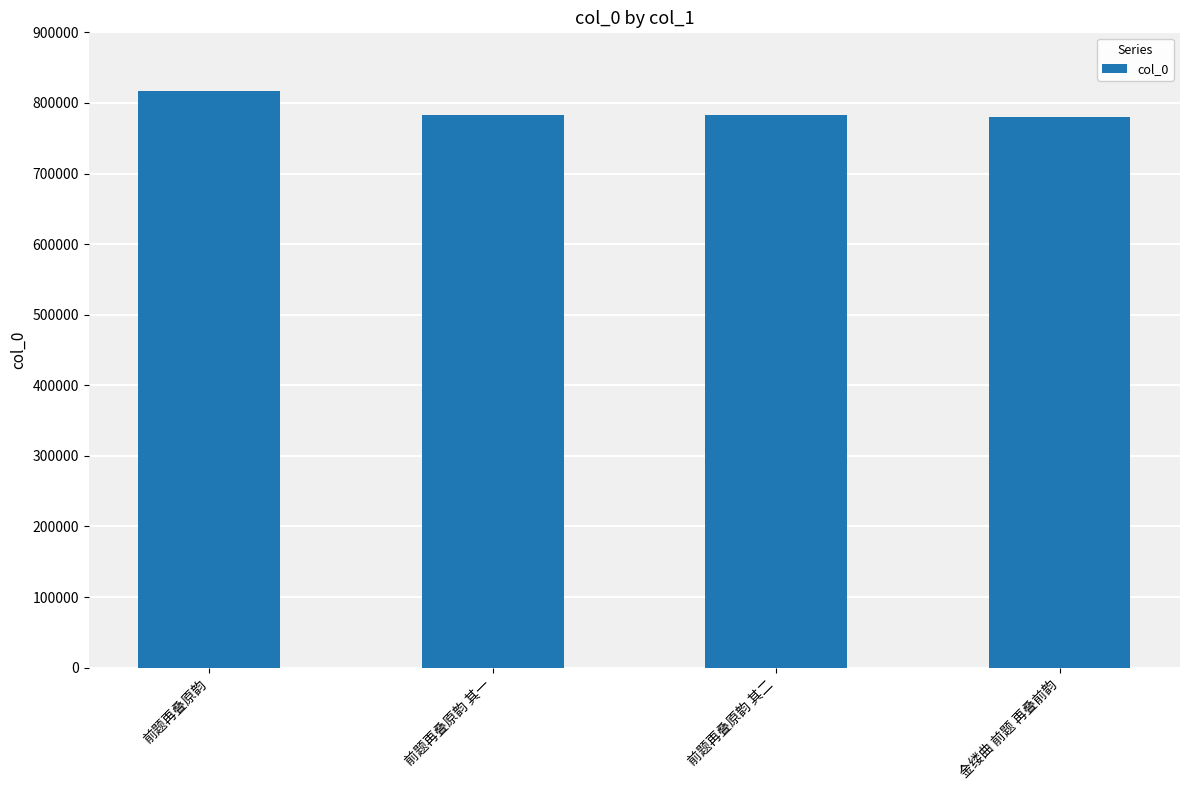

Does the chart contain any negative values?

No